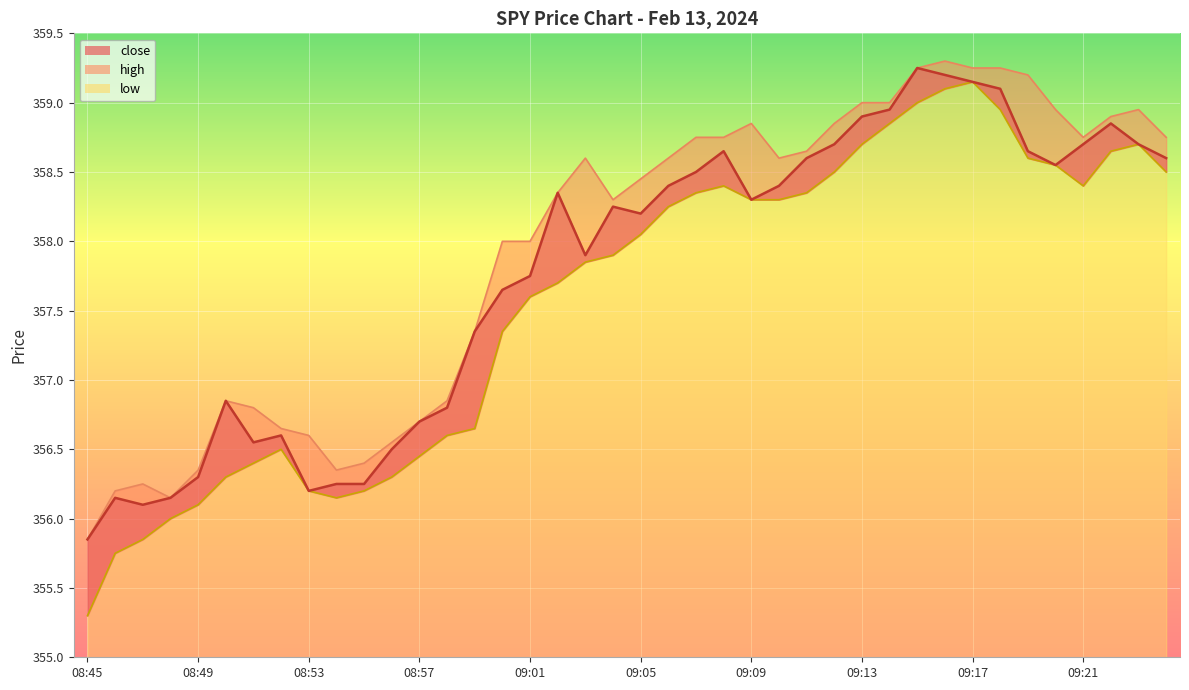

The close_line series shows 230.9 at 27. True or false?

False